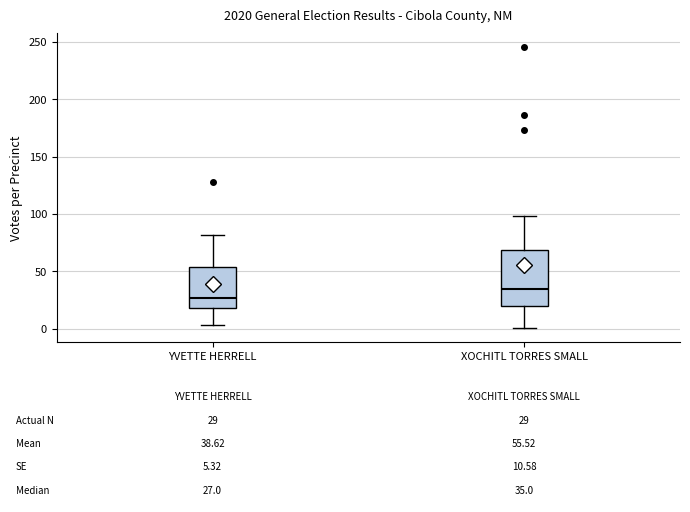

Which box's median line is the highest?

XOCHITL TORRES SMALL